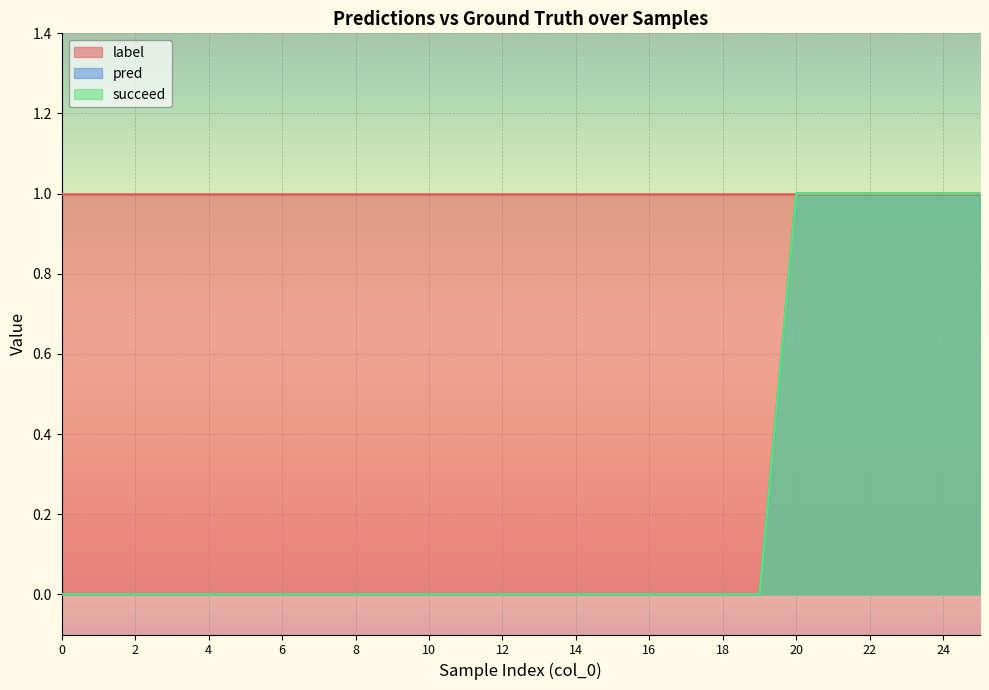

Does the chart display data point markers on the line(s)?

No